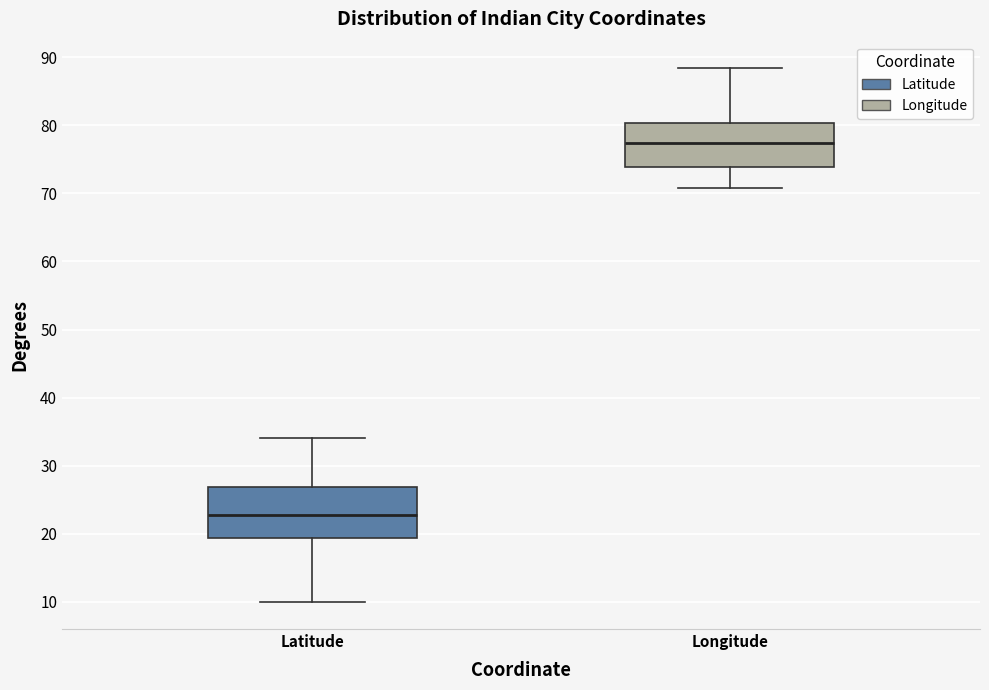

Reading left to right, read every box against the y-axis: the position of its median line, the range the box covers, and the ends of its whiskers. The values are not printed on the chart, so give them approximately, as read against the axis.

Latitude: median 23, box 19 to 27, whiskers 10 to 34
Longitude: median 77, box 74 to 80, whiskers 71 to 88